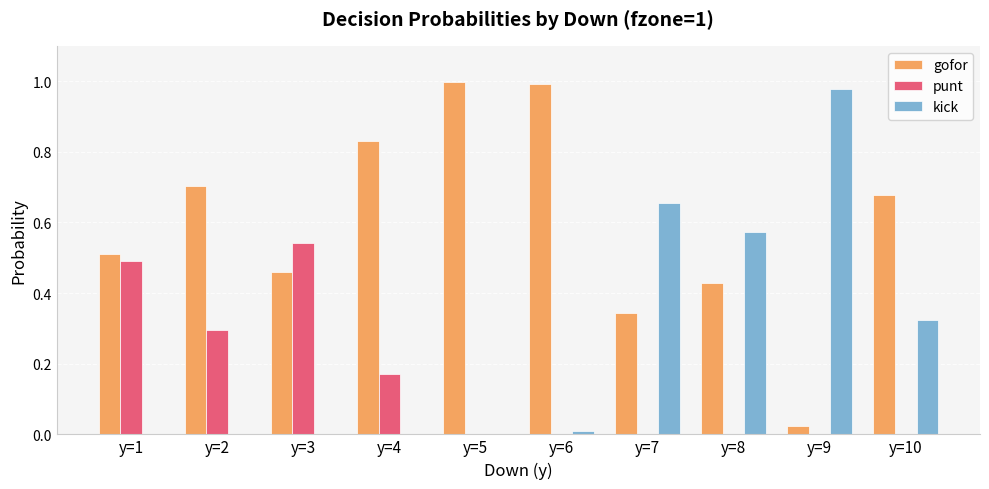

Is it true that punt equals 0.0 at y=7?

True